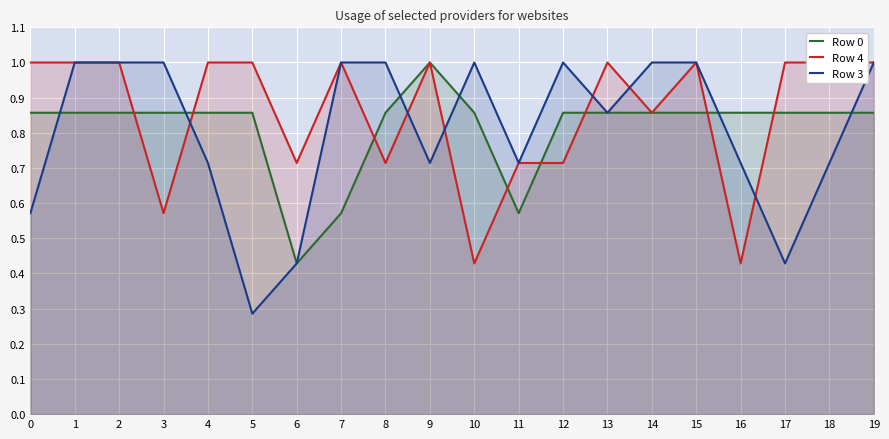

True or false: Row 4 has a value of 1.2 at 11.

False